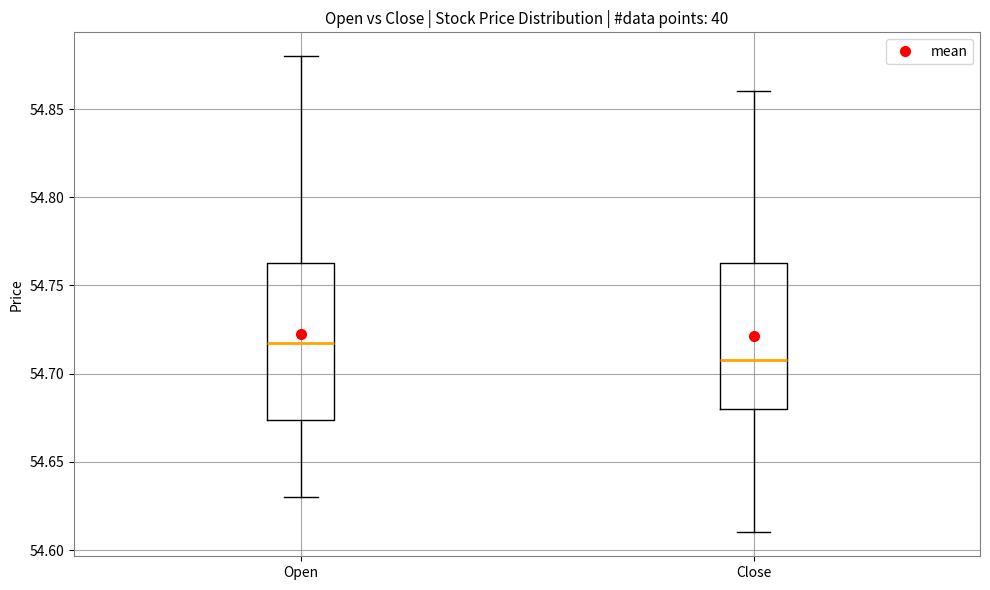

Which box is the tallest, from its lower edge to its upper edge?

Open